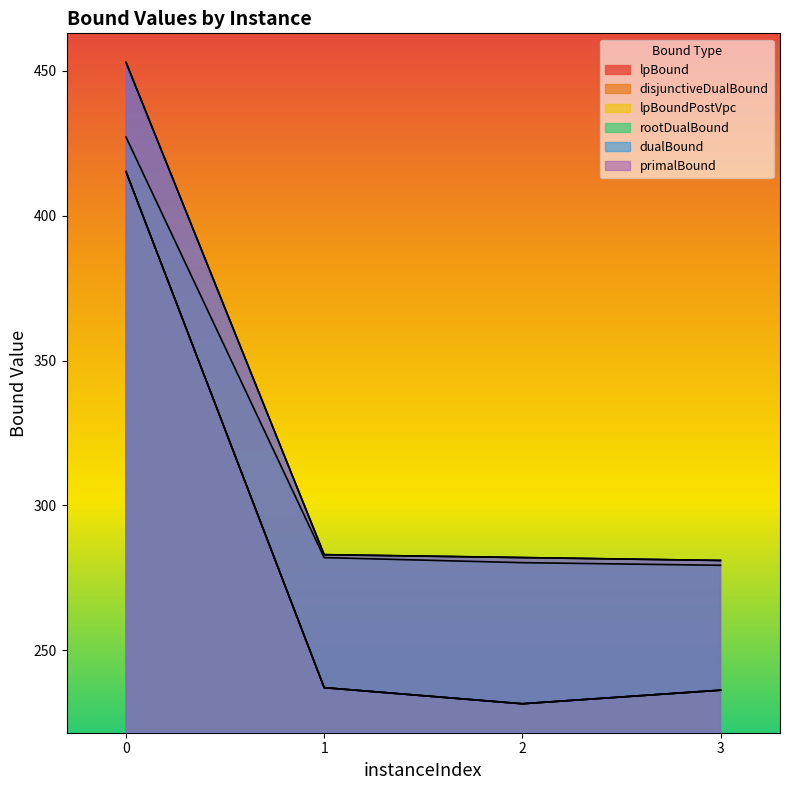

Is it true that primalBound equals 420.5 at 3?

False